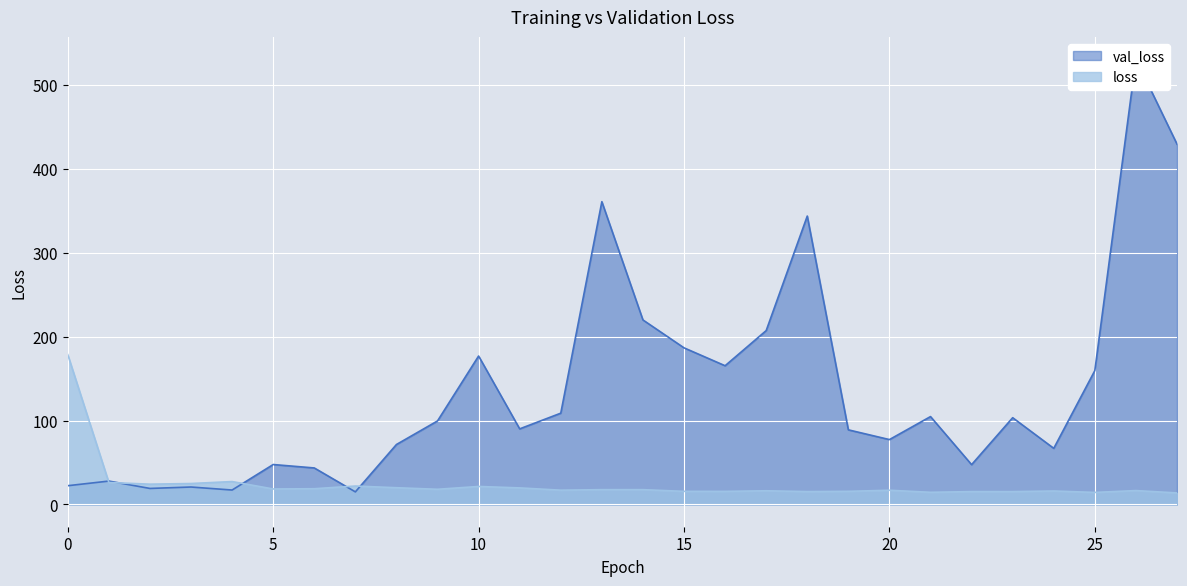

Is it true that loss equals 17.6 at 13?

True